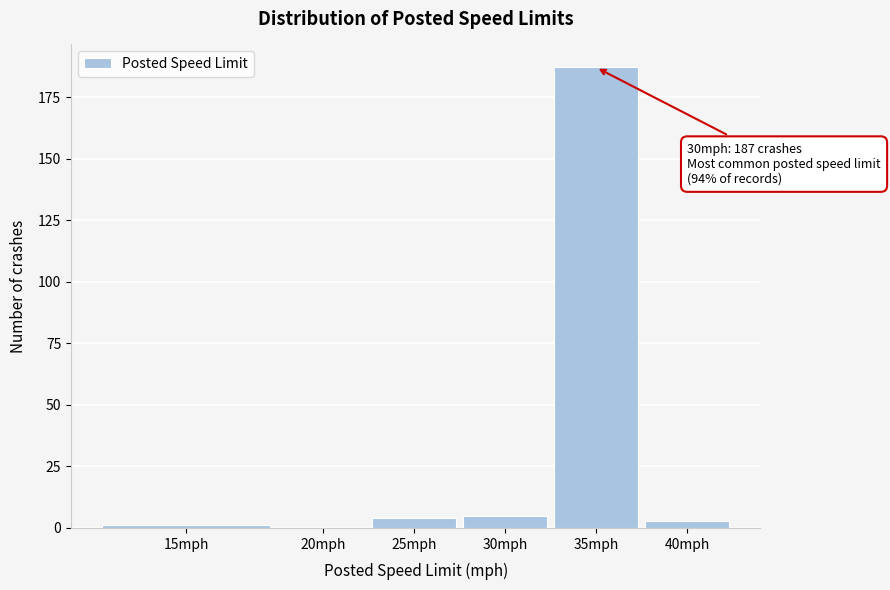

Reading left to right, transcribe all the data shown in this chart.

15mph=1	20mph=0	25mph=4	30mph=5	35mph=187	40mph=3